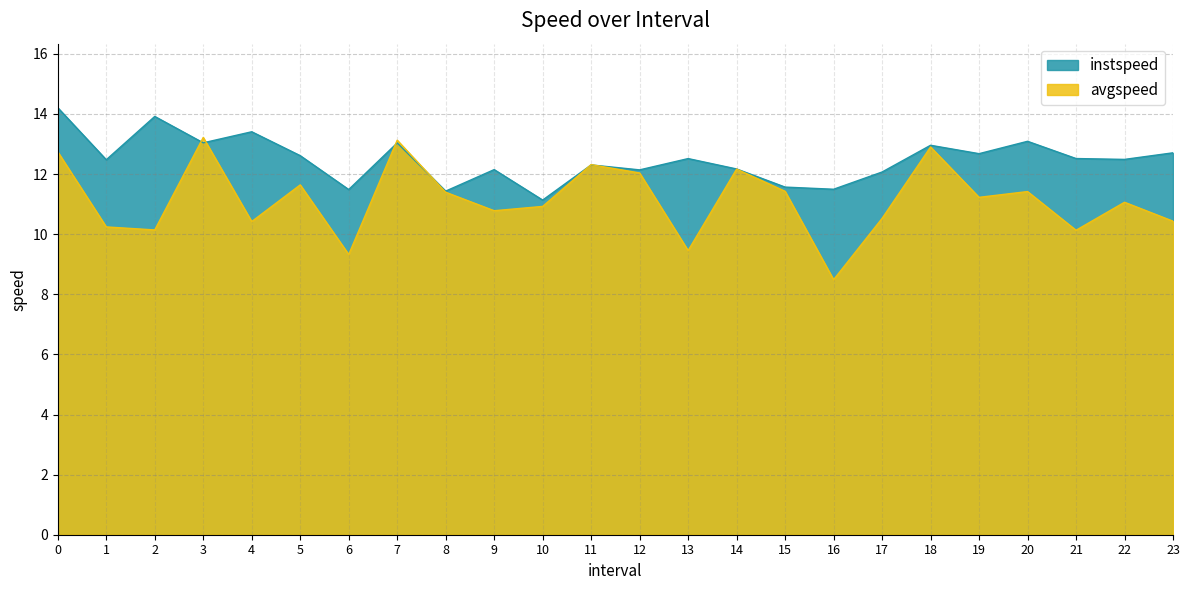

Reading left to right, transcribe all the data shown in this chart.

instspeed: 14.2	12.5	13.9	13.0	13.4	12.6	11.5	13.0	11.4	12.1	11.1	12.3	12.1	12.5	12.2	11.6	11.5	12.1	13.0	12.7	13.1	12.5	12.5	12.7
avgspeed: 12.7	10.2	10.1	13.2	10.4	11.6	9.3	13.1	11.4	10.8	10.9	12.3	12.0	9.5	12.2	11.4	8.5	10.5	12.9	11.2	11.4	10.1	11.1	10.4